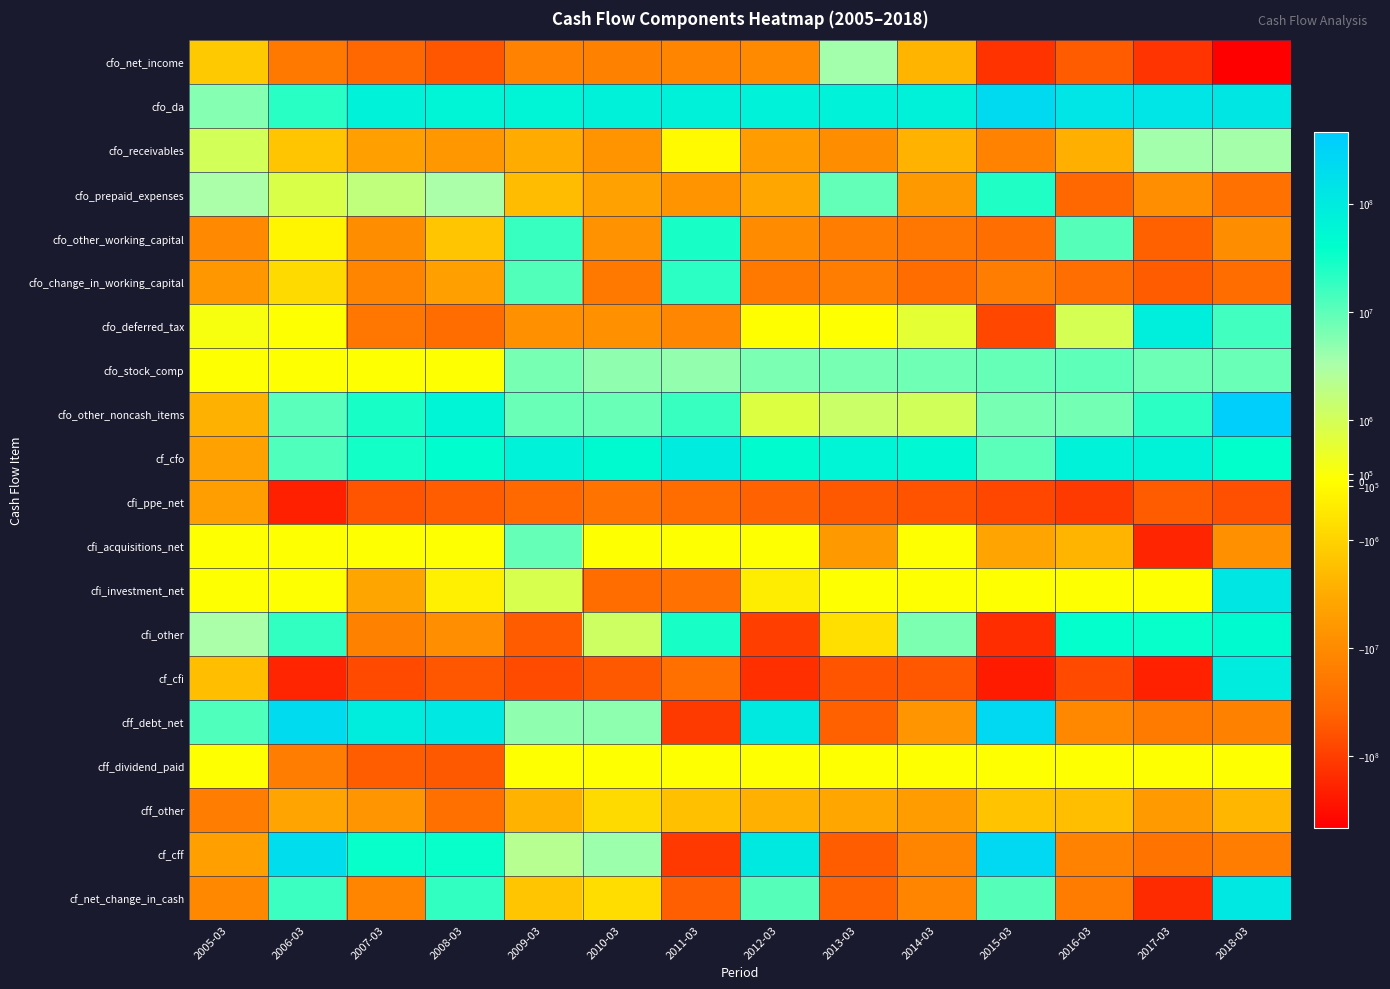

Rank the series at 2009-03 from lowest to highest value.

cf_cfi, cfi_other, cfi_ppe_net, cfo_net_income, cfo_deferred_tax, cfo_receivables, cff_other, cfo_prepaid_expenses, cf_net_change_in_cash, cff_dividend_paid, cfi_investment_net, cf_cff, cff_debt_net, cfo_stock_comp, cfo_other_noncash_items, cfi_acquisitions_net, cfo_change_in_working_capital, cfo_other_working_capital, cfo_da, cf_cfo